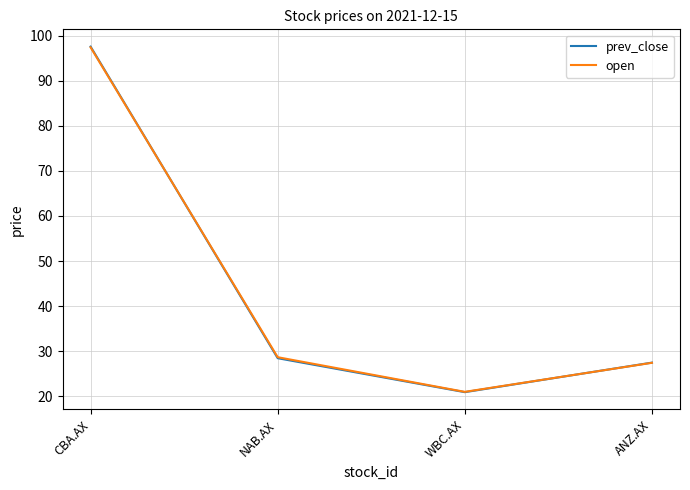

The value of prev_close at CBA.AX is 153.2. True or false?

False